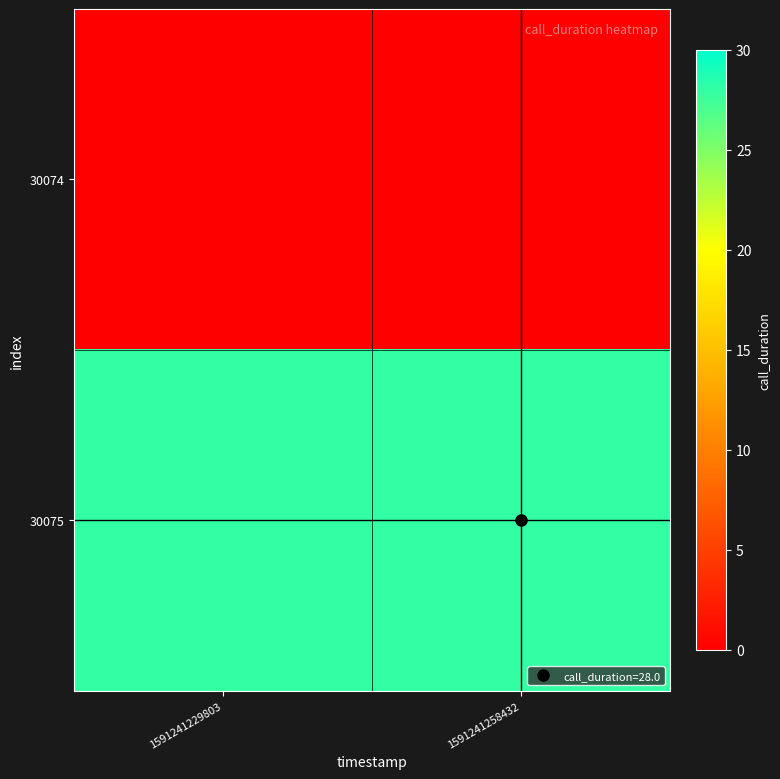

Reading right to left, list all the values displayed in this chart.

30074: 1591241258432=0	1591241229803=0
30075: 1591241258432=28	1591241229803=28